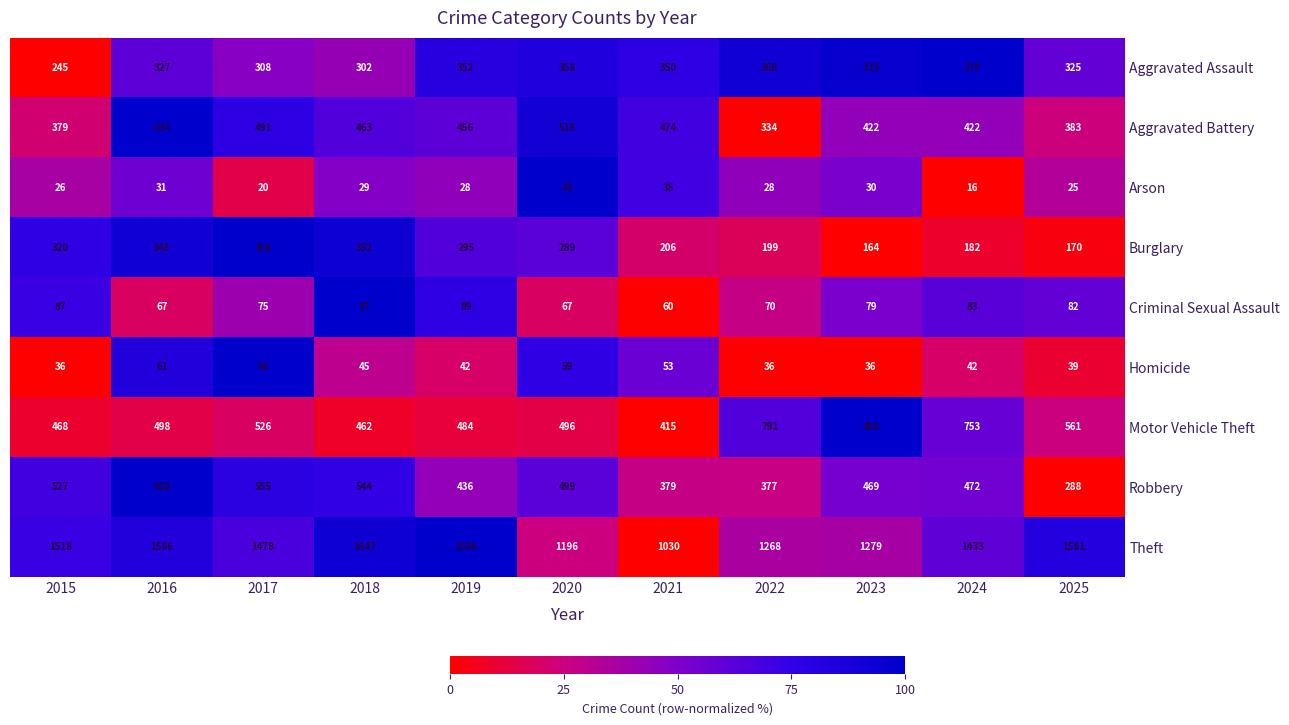

What is the spread (max minus min) of values at 2015?

1492